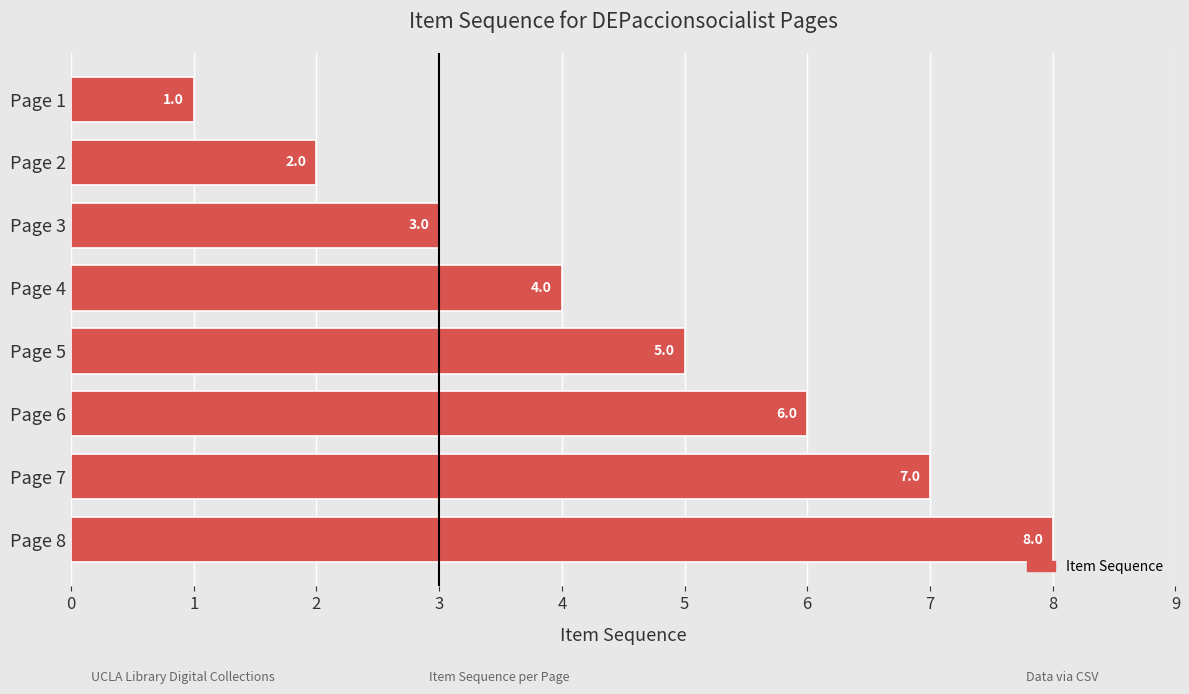

What is the change in value from Page 6 to Page 8?

+2